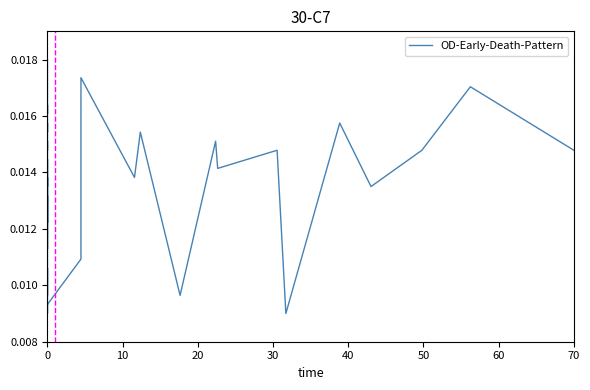

Is it true that the value at 0 is 0.0?

True